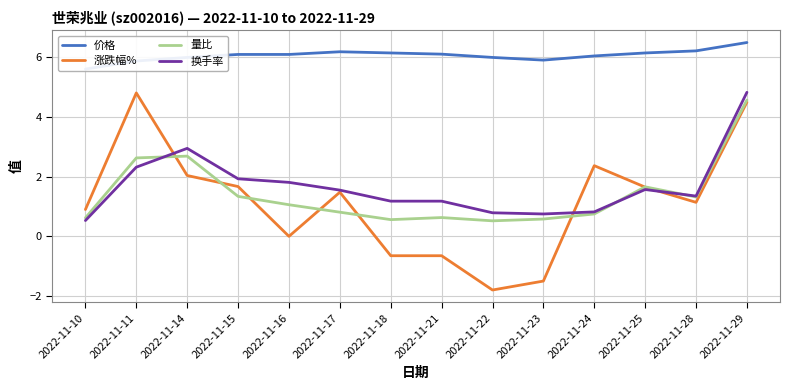

At which category does the chart reach its minimum across all series?

2022-11-22